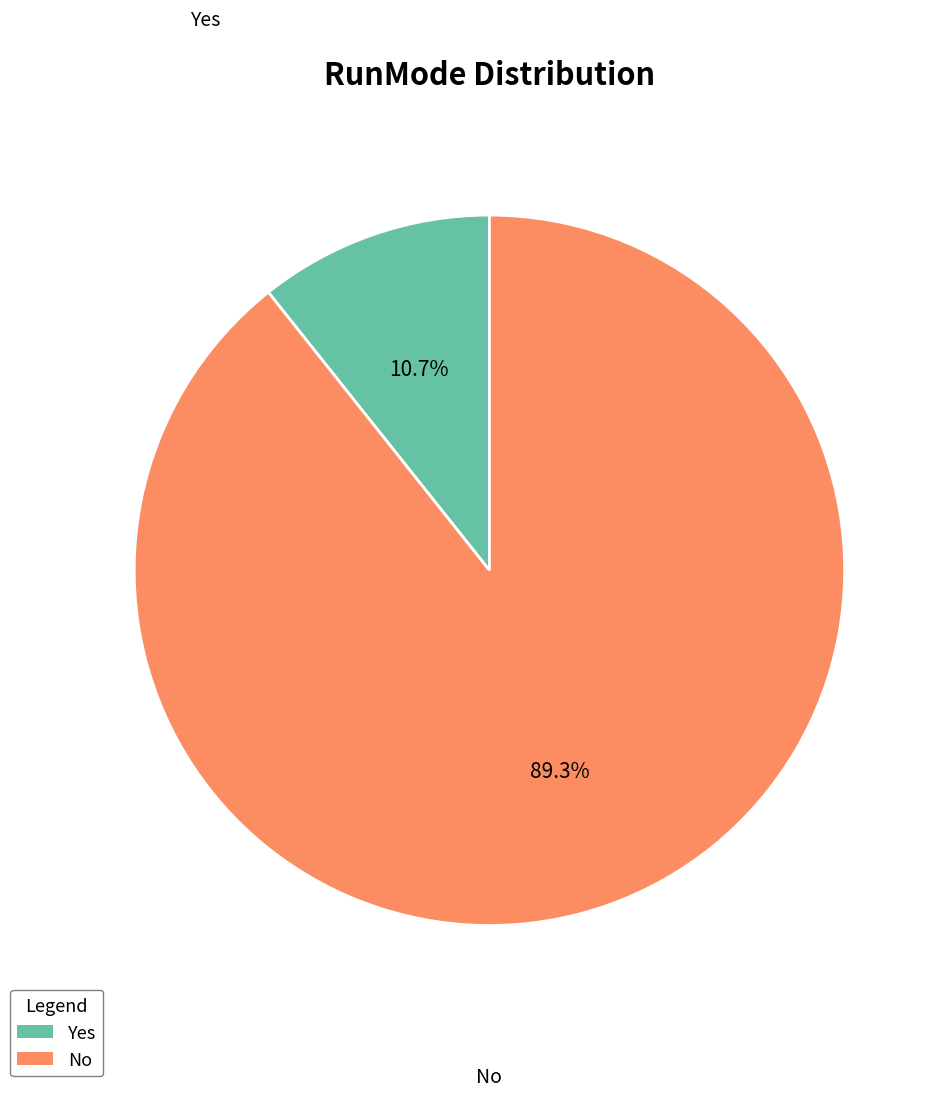

Which has a higher value, No or Yes?

No